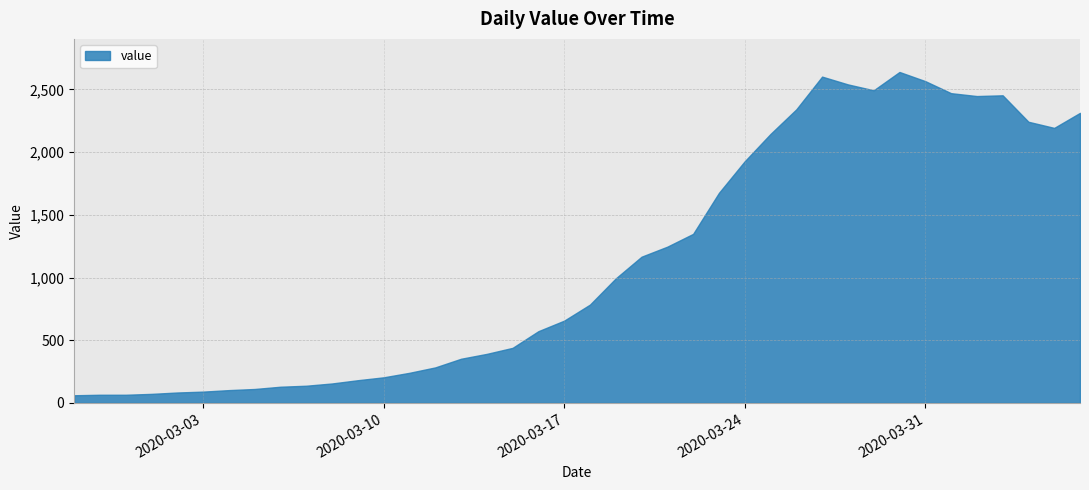

What is the maximum value shown in the chart?

2639